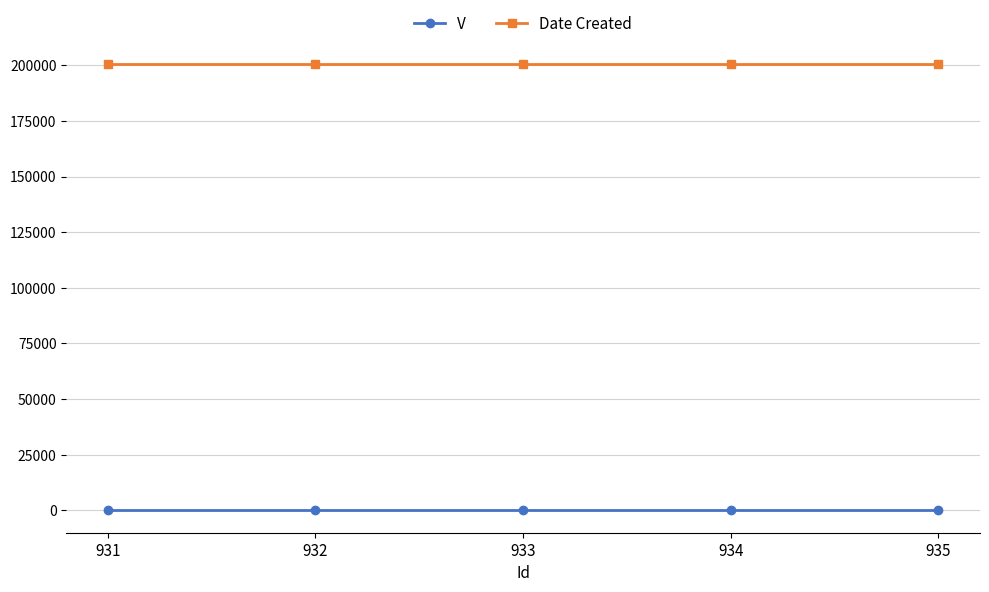

How many categories are shown in the chart?

5